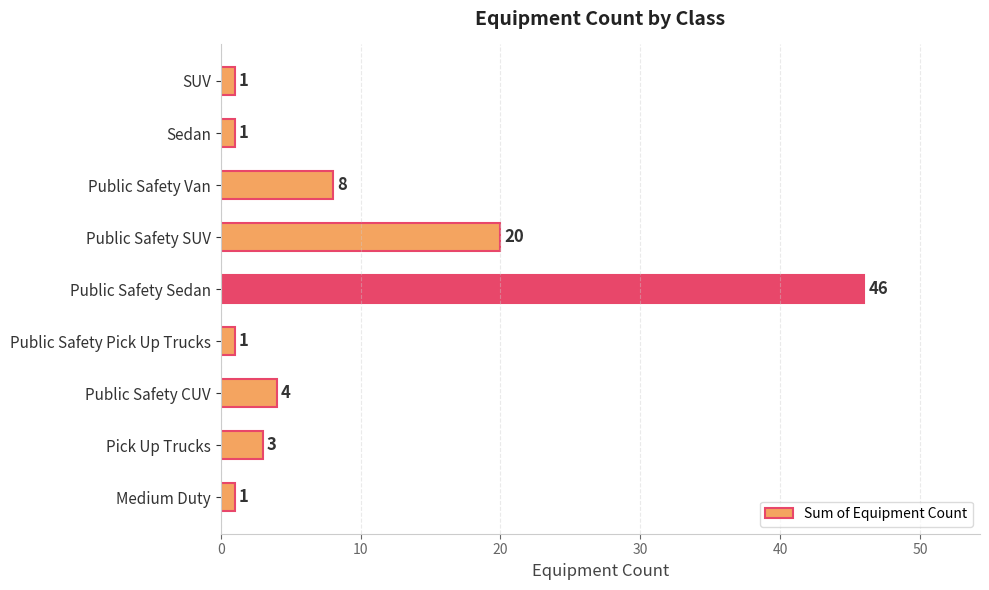

Reading bottom to top, list all the values displayed in this chart.

Medium Duty=1	Pick Up Trucks=3	Public Safety CUV=4	Public Safety Pick Up Trucks=1	Public Safety Sedan=46	Public Safety SUV=20	Public Safety Van=8	Sedan=1	SUV=1